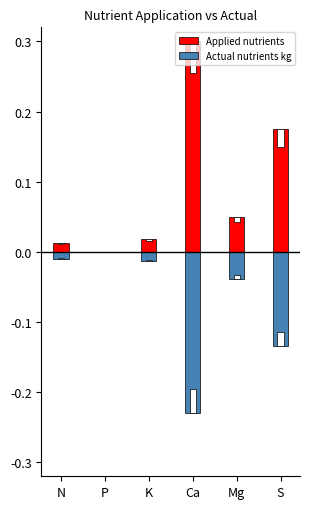

What is the maximum value shown in the chart?

0.3